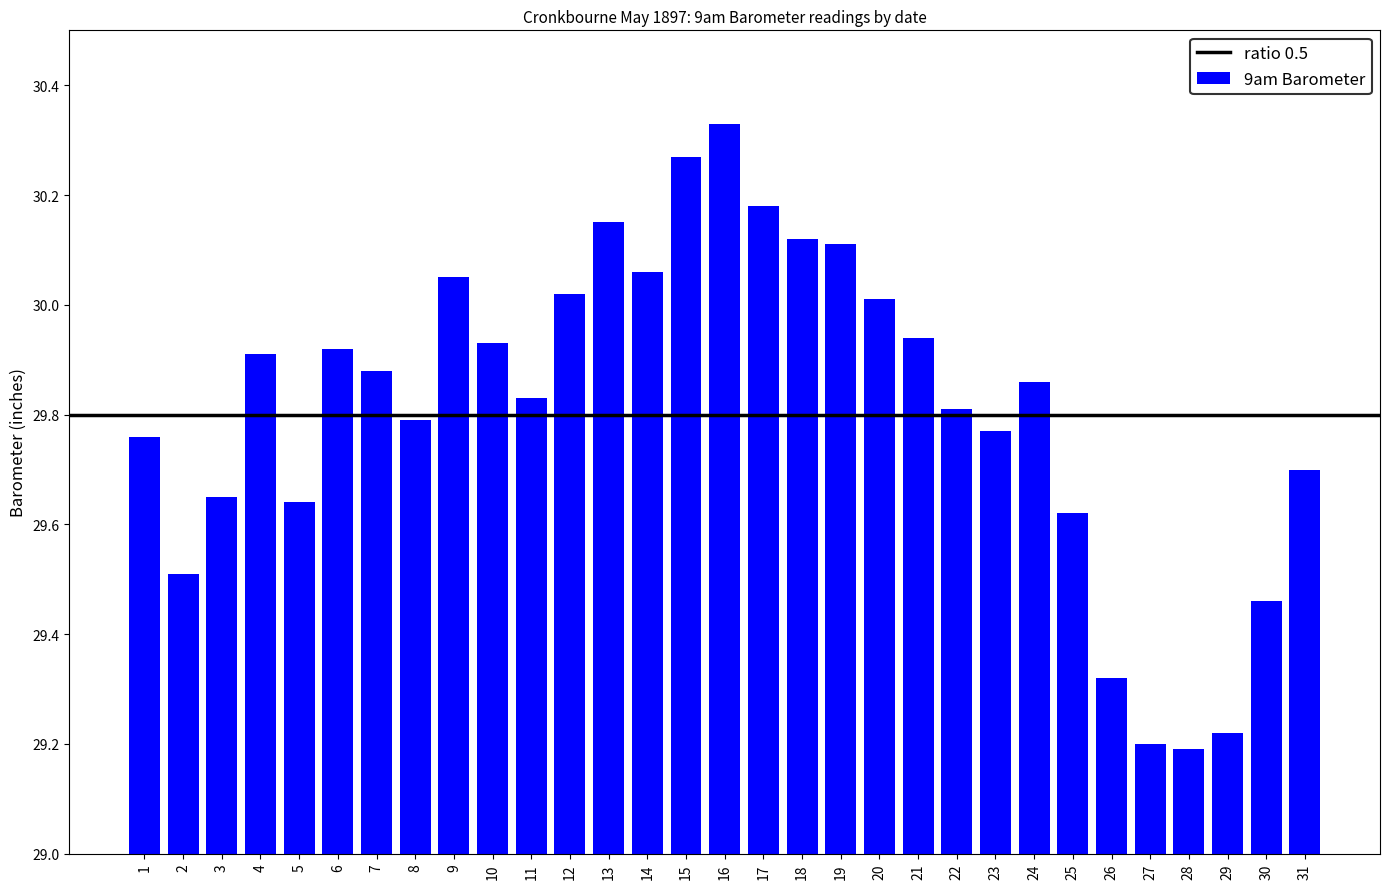

The chart shows a value of 29.8 at 22. True or false?

True